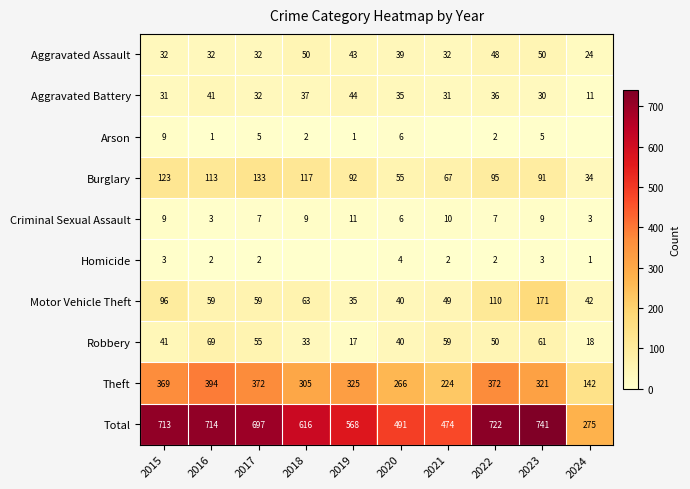

The Total series shows 697 at 2017. True or false?

True